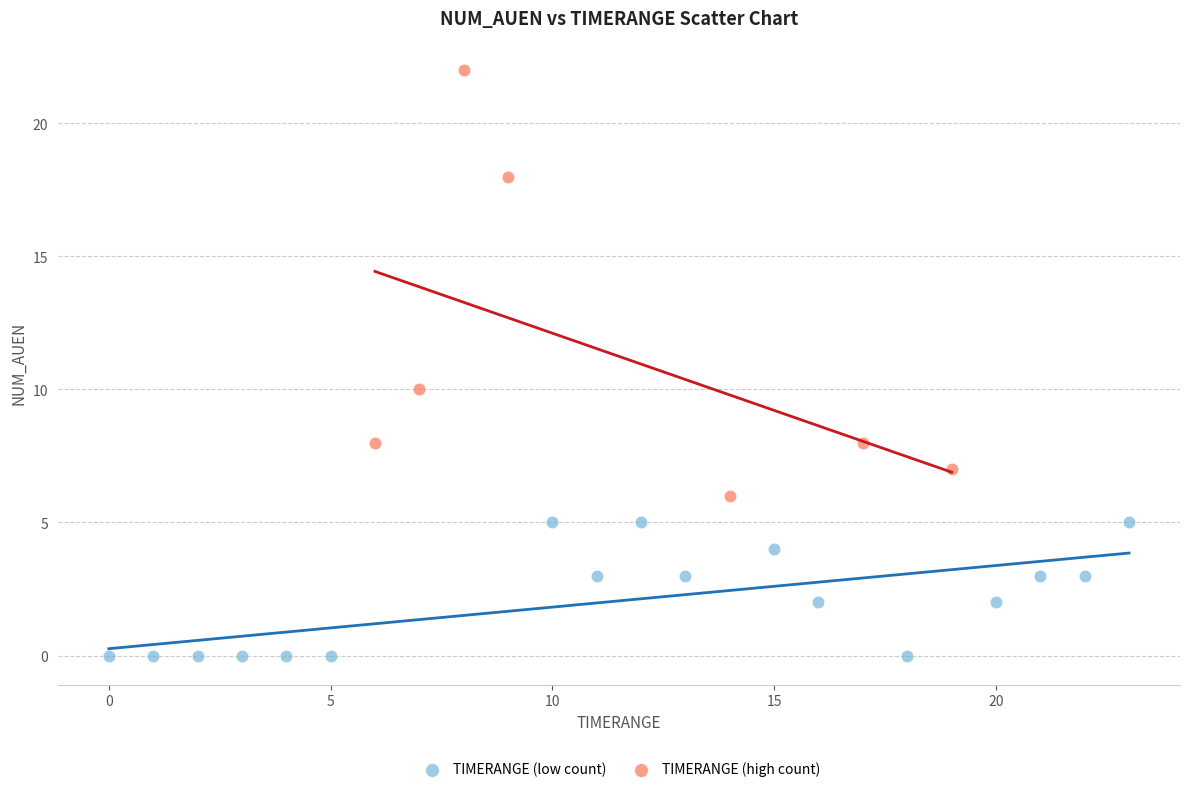

Which series reaches the minimum Y coordinate?

TIMERANGE (low count)